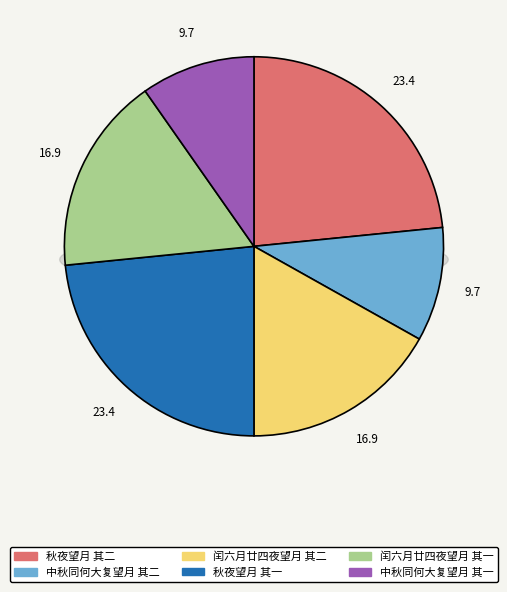

Is it true that 秋夜望月 其二 is 17% of the pie?

False